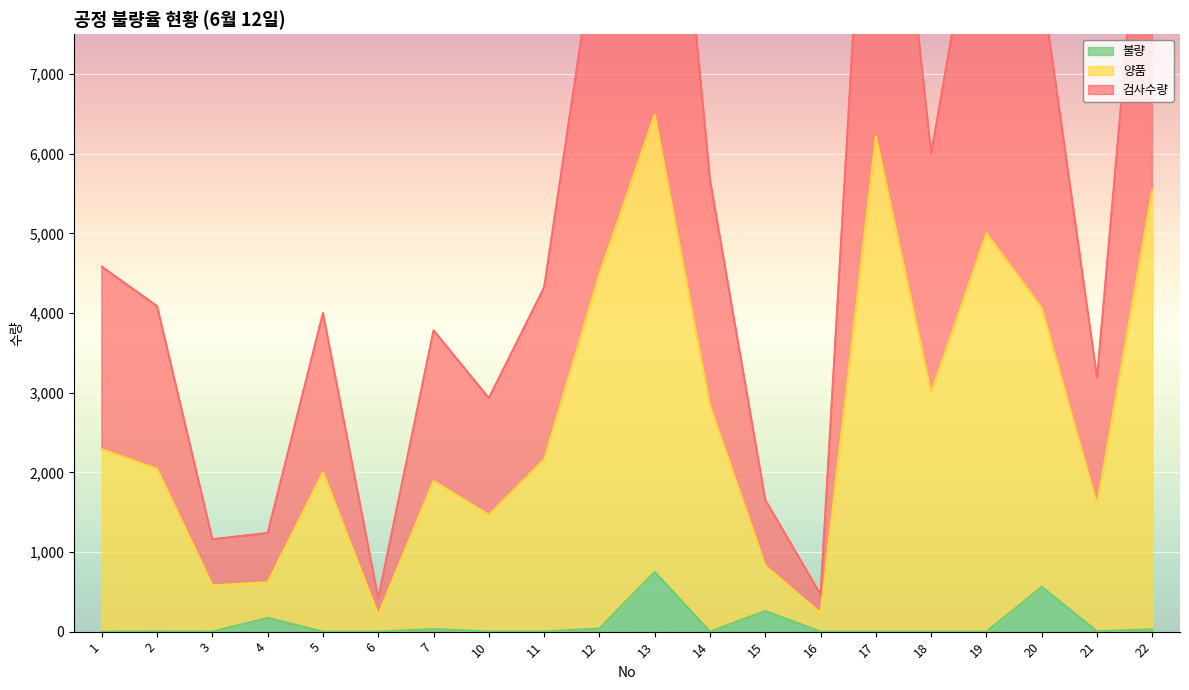

What is the highest value of the 불량 series?

749